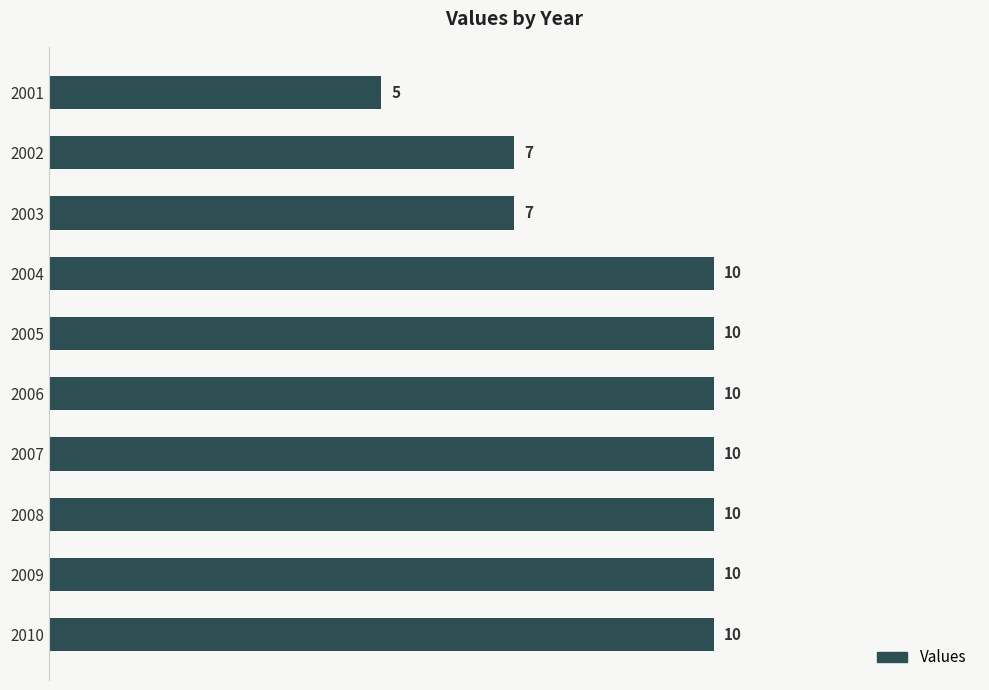

How many values are between 7 and 10?

9